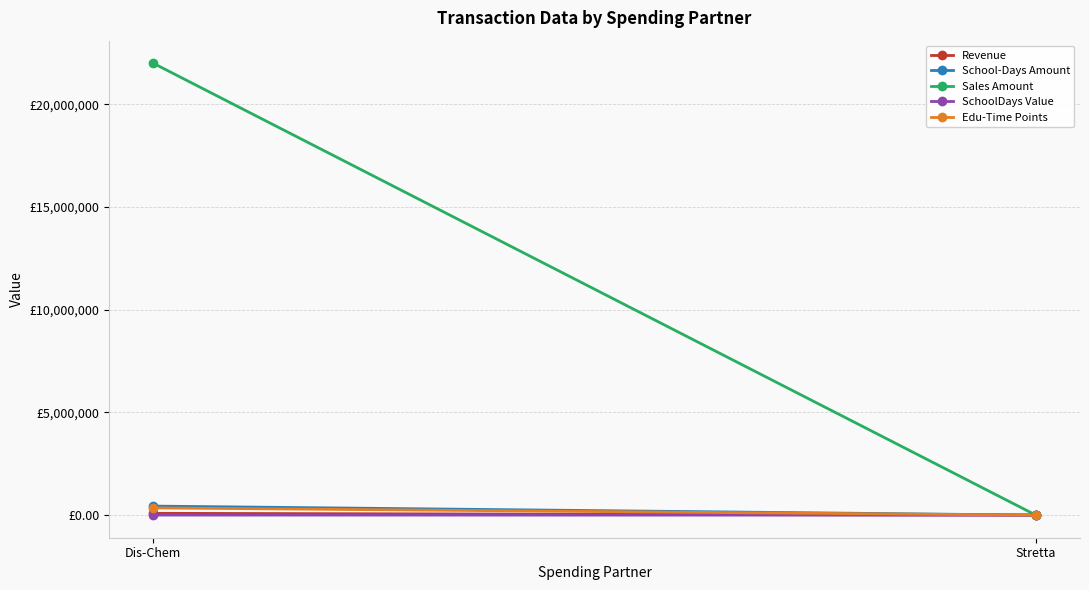

At which label is Revenue closest to 44016?

Stretta